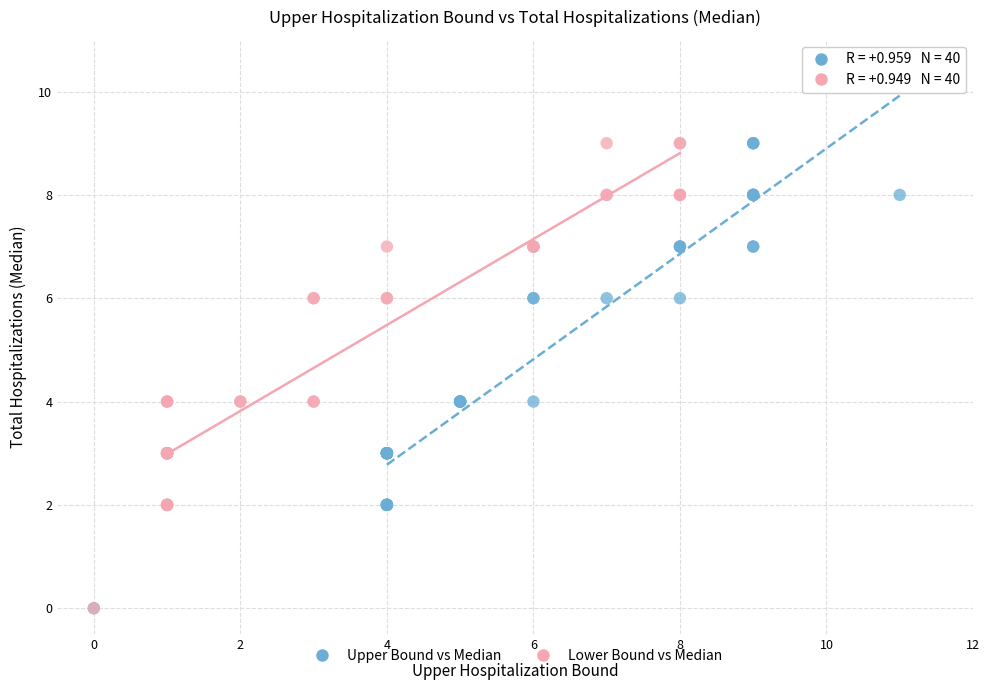

What are all the series names shown in the legend?

Upper Bound vs Median, Lower Bound vs Median